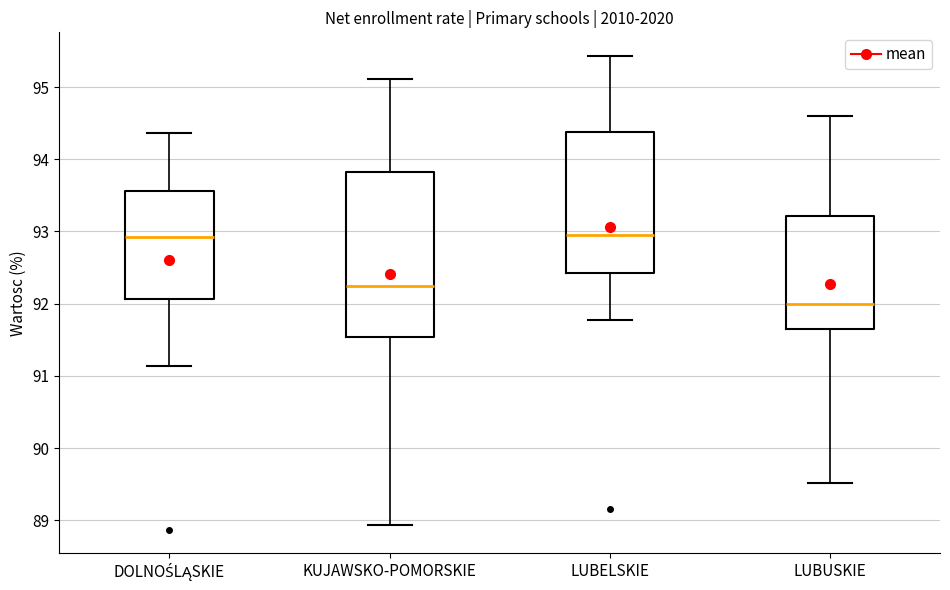

Where is the lower edge of the box for DOLNOŚLĄSKIE on the y-axis? The values are not printed on the chart, so give them approximately, as read against the axis.

92.1